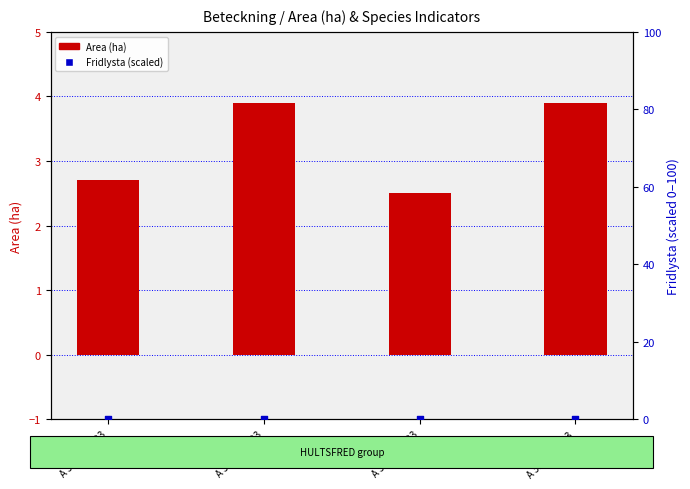

What is the total value across all series at A 32933-2023?

2.7